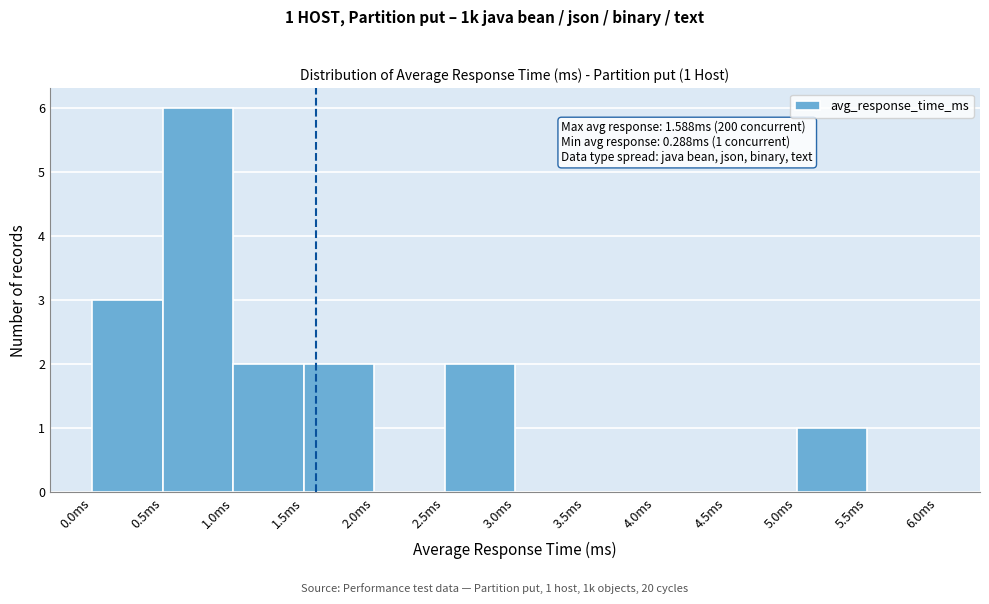

Which range on the x-axis has the tallest bar?

0.5 to 1.0